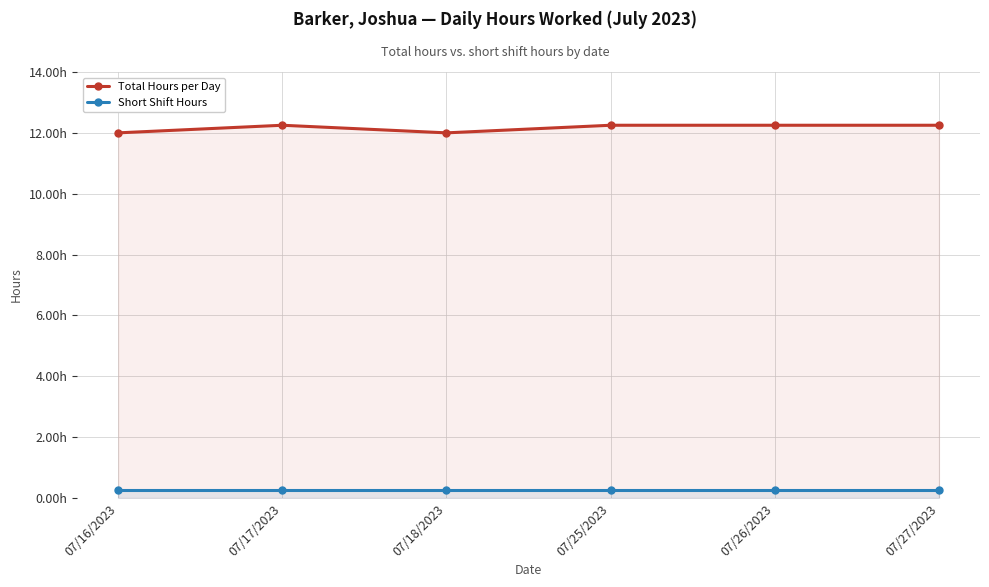

What is the sum of all Short Shift Hours values?

1.5